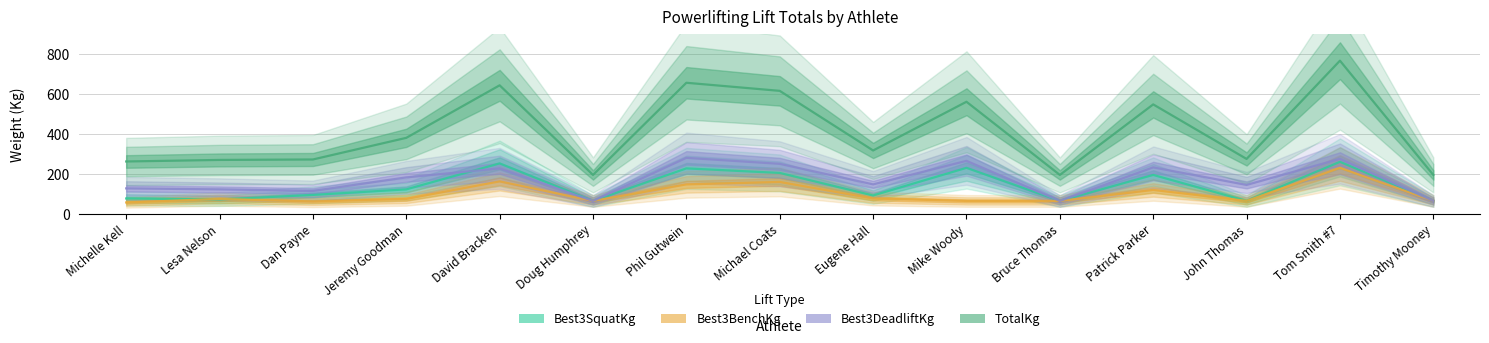

Rank the categories by Best3SquatKg value from highest to lowest.

Tom Smith #7, David Bracken, Mike Woody, Phil Gutwein, Michael Coats, Patrick Parker, Jeremy Goodman, Dan Payne, Eugene Hall, Michelle Kell, Lesa Nelson, Doug Humphrey, Bruce Thomas, John Thomas, Timothy Mooney